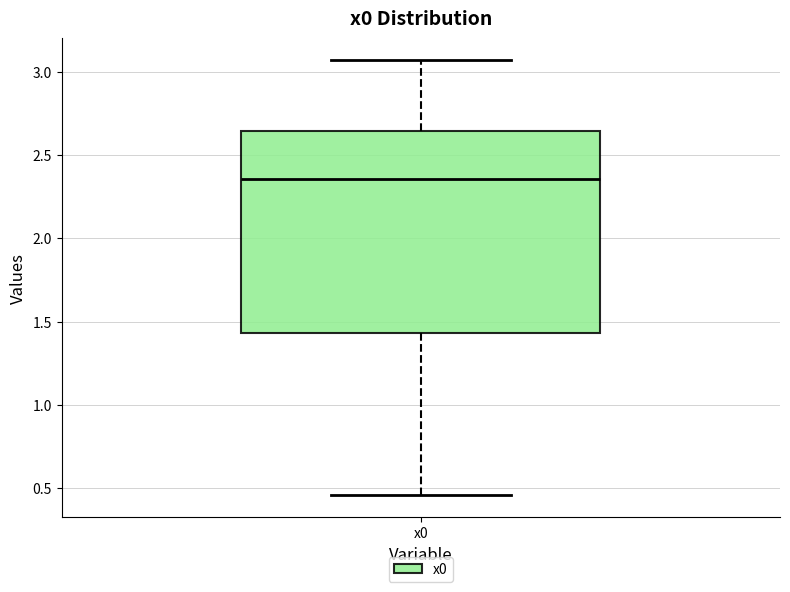

Transcribe this box plot: give where the median line is, the range the box spans, and where the two whiskers end, as read against the y-axis. The values are not printed on the chart, so give them approximately, as read against the axis.

median 2.35, box 1.45 to 2.65, whiskers 0.45 to 3.05